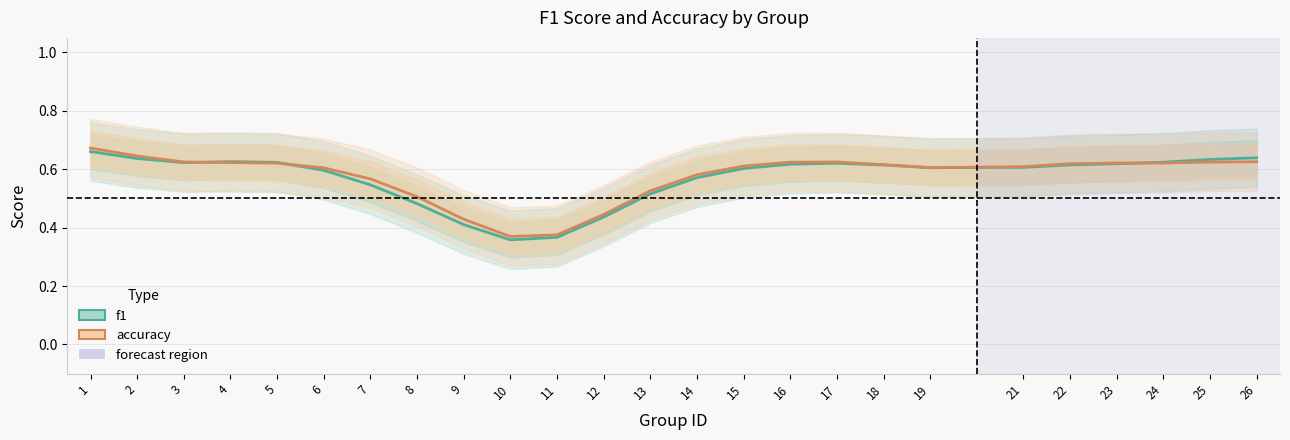

What value does the f1 series have at 13?

0.5